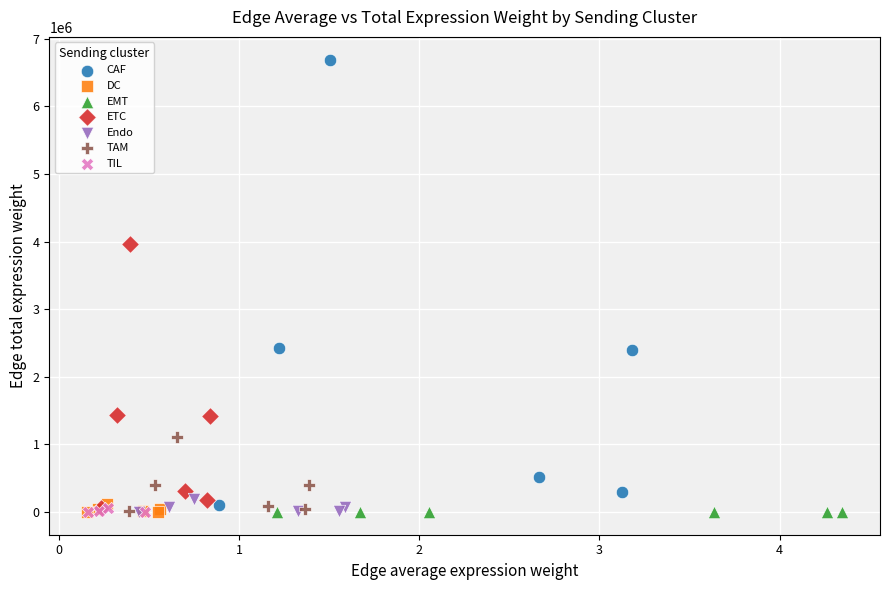

Which series contains the highest Y value?

CAF